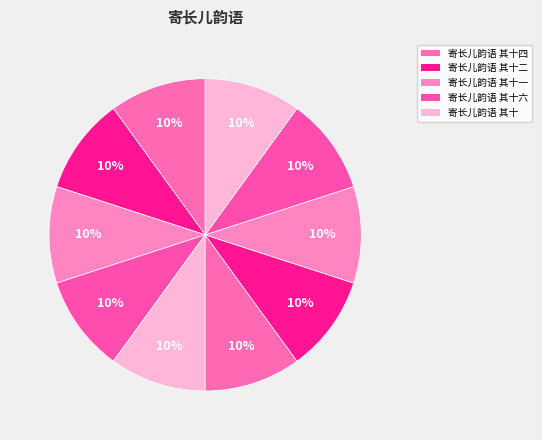

Which category has the smallest portion of the pie?

寄长儿韵语 其十